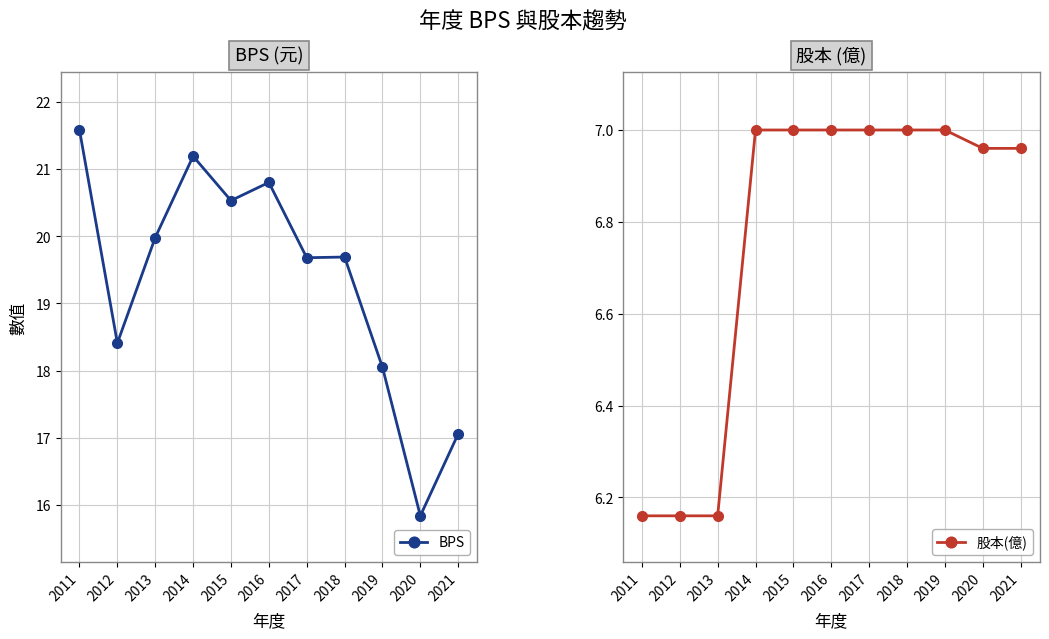

Which series has the largest total across all categories?

BPS